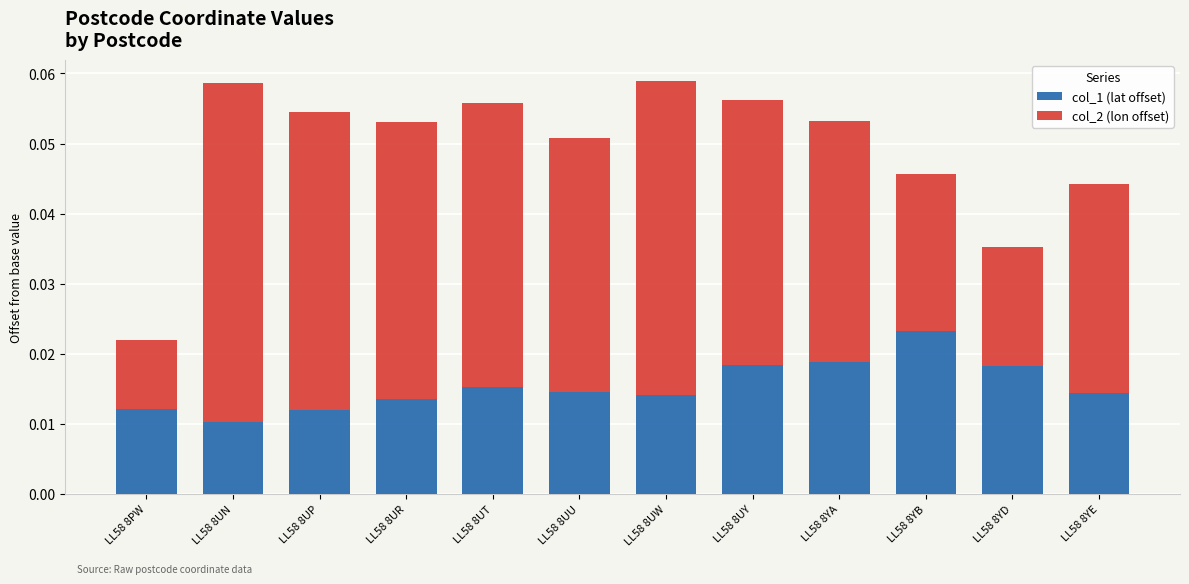

At which label is col_1 (lat offset) closest to 0?

LL58 8UN